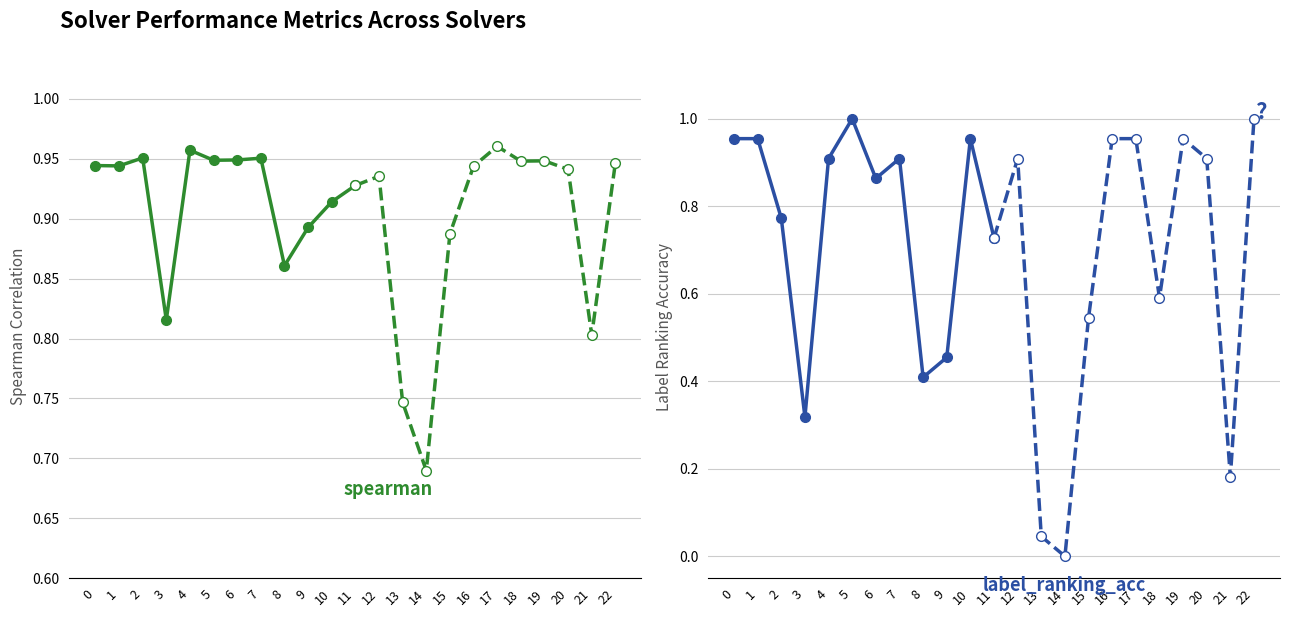

Which series has the largest total across all categories?

spearman (solid)